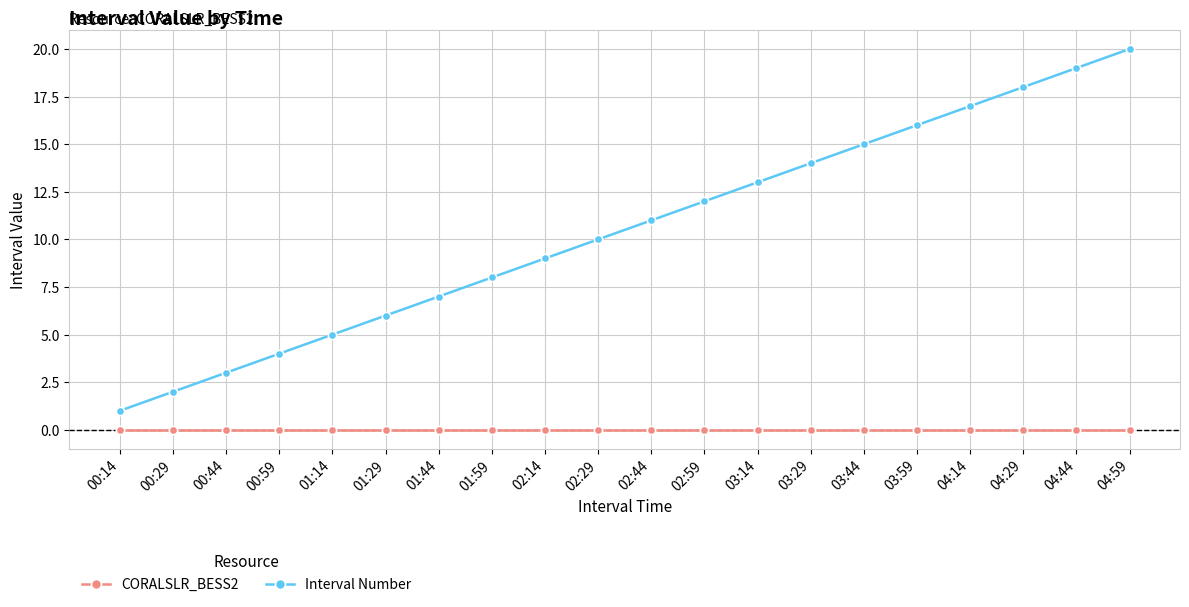

What position from the left is 04:14?

17